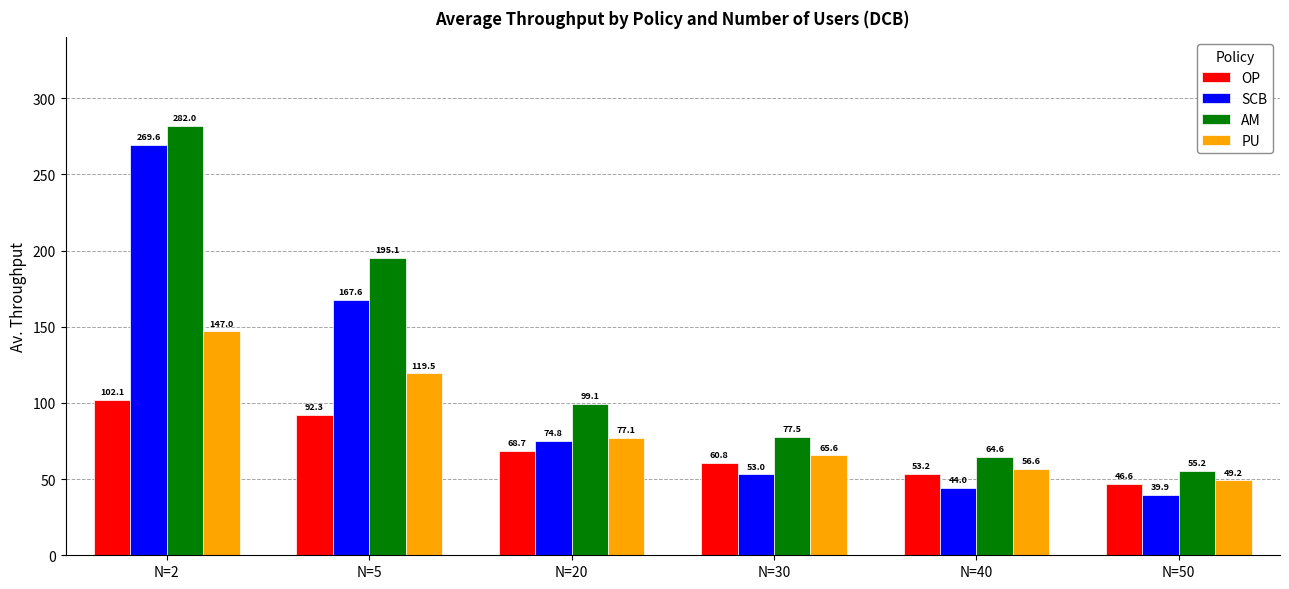

How many values in the SCB series exceed 74?

3